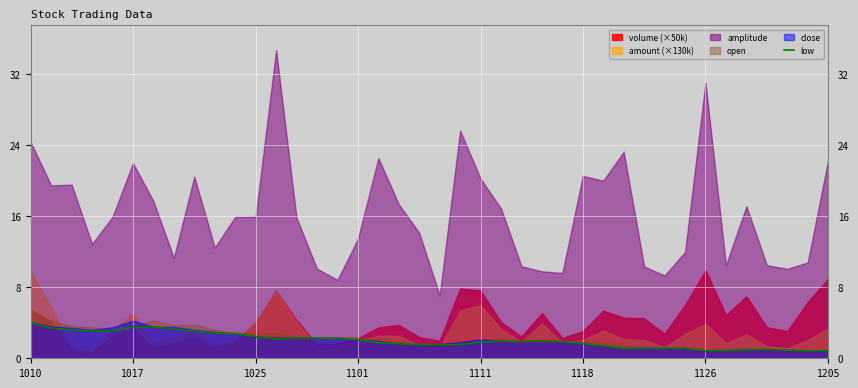

What is the average value?

2.0